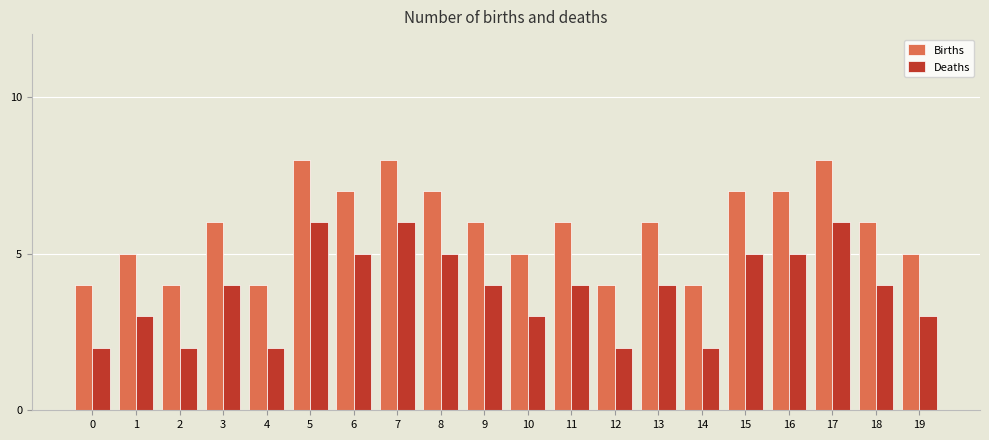

Rank the series at 1 from highest to lowest value.

Births, Deaths